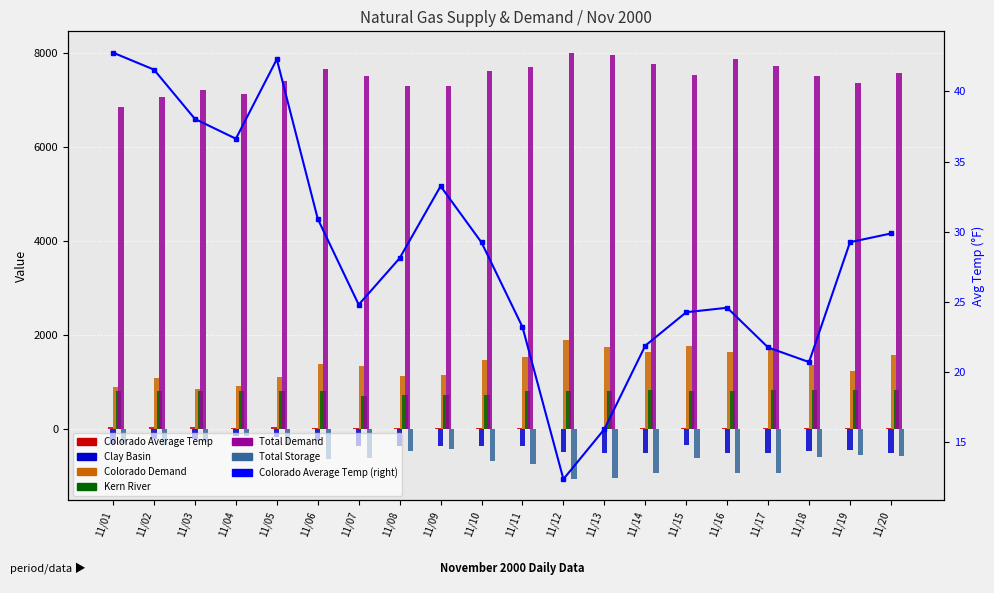

Reading left to right, list all the values displayed in this chart.

Colorado Average Temp: 11/01=42.8	11/02=41.5	11/03=38.0	11/04=36.6	11/05=42.3	11/06=30.9	11/07=24.8	11/08=28.1	11/09=33.2	11/10=29.2	11/11=23.2	11/12=12.4	11/13=15.9	11/14=21.9	11/15=24.3	11/16=24.6	11/17=21.8	11/18=20.7	11/19=29.3	11/20=29.9
Clay Basin: 11/01=-318.4	11/02=-204.8	11/03=-214.6	11/04=-144.6	11/05=-164.5	11/06=-240.8	11/07=-360.7	11/08=-346.7	11/09=-353.9	11/10=-359.5	11/11=-351.2	11/12=-492.9	11/13=-512.5	11/14=-499.4	11/15=-341.2	11/16=-498.1	11/17=-512.5	11/18=-465.3	11/19=-438.2	11/20=-502.7
Colorado Demand: 11/01=898.3	11/02=1091.4	11/03=854.3	11/04=910.7	11/05=1105.7	11/06=1388.2	11/07=1347.0	11/08=1131.9	11/09=1163.0	11/10=1477.7	11/11=1532.9	11/12=1894.5	11/13=1756.5	11/14=1640.8	11/15=1766.7	11/16=1634.4	11/17=1693.8	11/18=1361.1	11/19=1249.1	11/20=1585.0
Kern River: 11/01=808.8	11/02=805.8	11/03=811.9	11/04=807.9	11/05=806.5	11/06=806.6	11/07=719.0	11/08=719.5	11/09=726.6	11/10=726.3	11/11=817.8	11/12=810.7	11/13=818.6	11/14=843.1	11/15=824.2	11/16=810.5	11/17=828.2	11/18=843.5	11/19=832.1	11/20=829.0
Total Demand: 11/01=6860.0	11/02=7082.1	11/03=7215.1	11/04=7144.4	11/05=7405.5	11/06=7661.6	11/07=7510.4	11/08=7314.8	11/09=7313.3	11/10=7623.8	11/11=7710.4	11/12=8016.5	11/13=7973.5	11/14=7774.1	11/15=7539.5	11/16=7891.5	11/17=7728.8	11/18=7525.3	11/19=7376.7	11/20=7579.0
Total Storage: 11/01=-287.7	11/02=-344.9	11/03=-270.9	11/04=-134.2	11/05=-339.6	11/06=-625.1	11/07=-610.1	11/08=-451.9	11/09=-410.9	11/10=-677.7	11/11=-748.4	11/12=-1061.7	11/13=-1037.4	11/14=-928.1	11/15=-620.1	11/16=-936.6	11/17=-928.5	11/18=-593.2	11/19=-547.1	11/20=-573.6